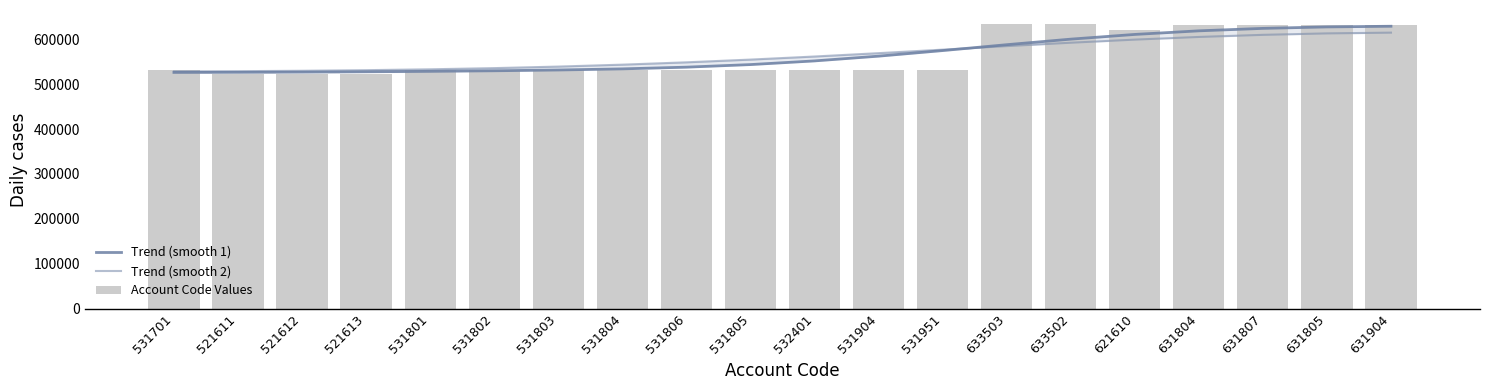

At 531701, list the series in order from largest to smallest.

Account Code Values, Trend (smooth 2), Trend (smooth 1)